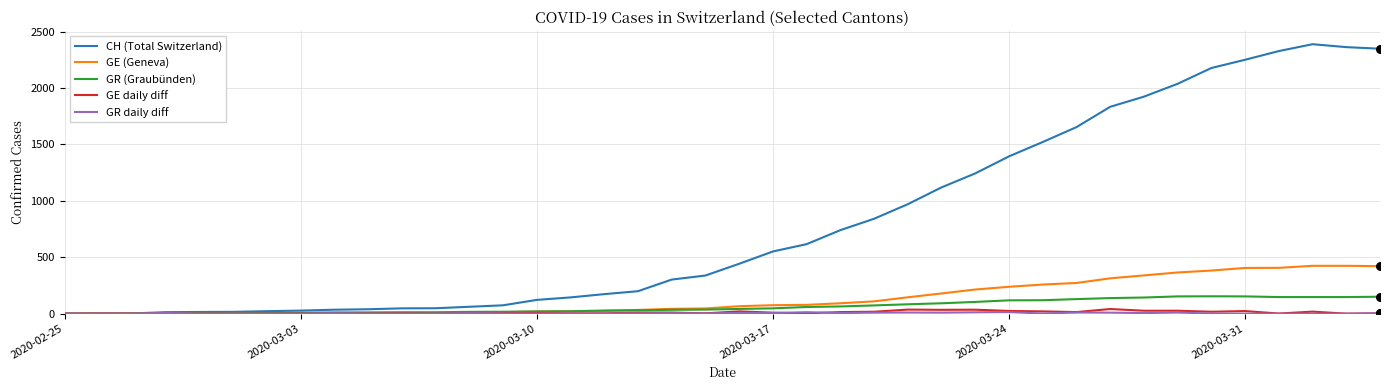

What is the highest value of the GR (Graubünden) series?

154